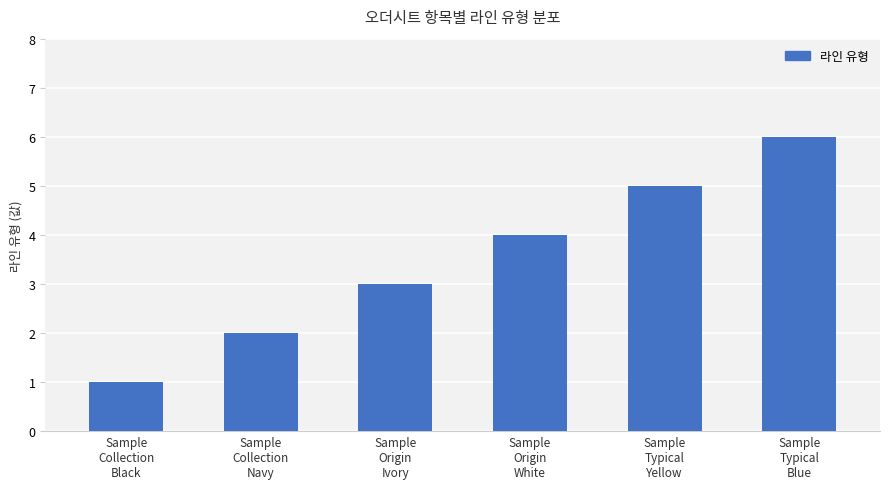

What is the approximate value at Sample
Collection
Navy?

2